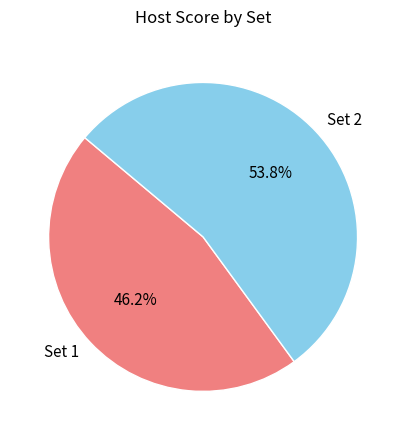

Which has a higher value, Set 2 or Set 1?

Set 2